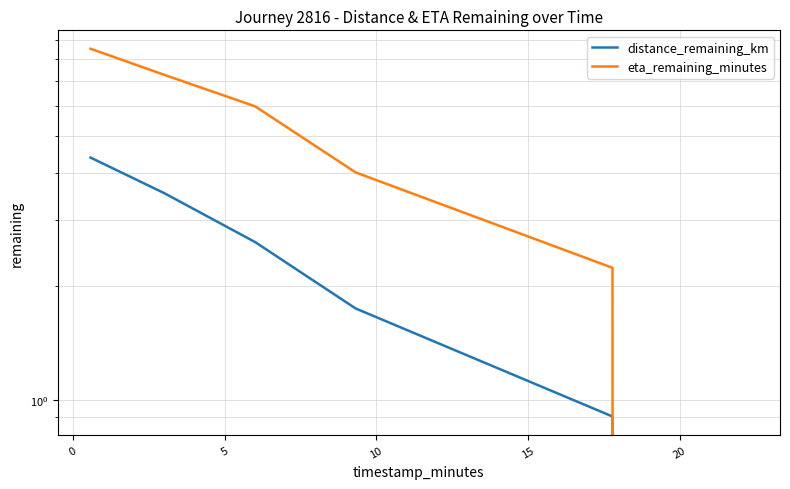

What is the difference between the maximum and second lowest values in the eta_remaining_minutes series?

6.3